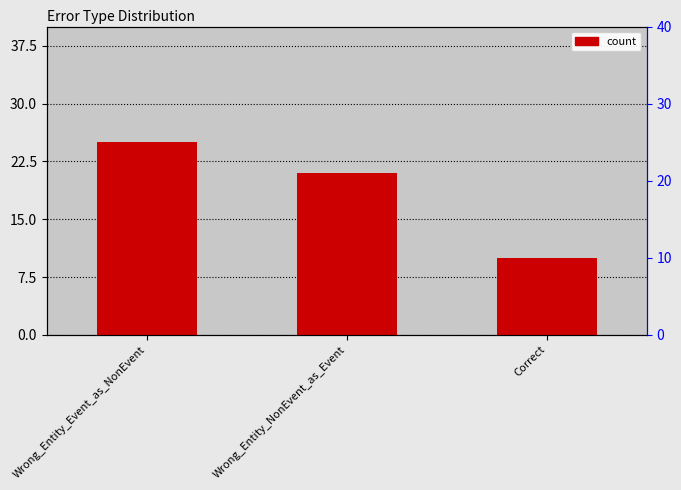

Does the chart contain stacked bars?

No